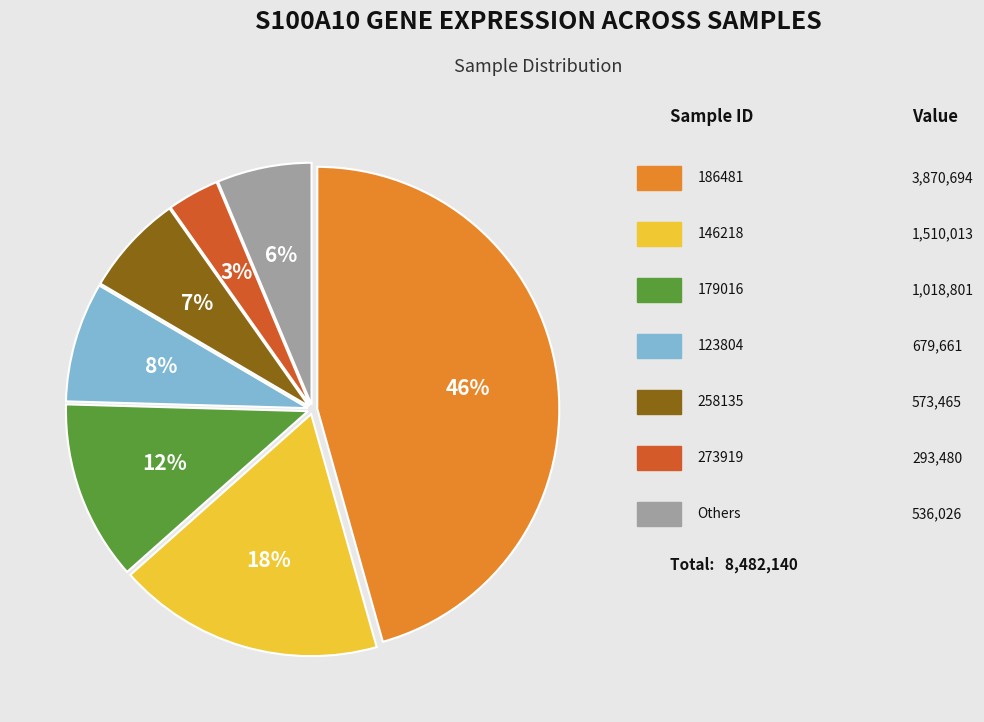

Count the number of slices in the pie.

7